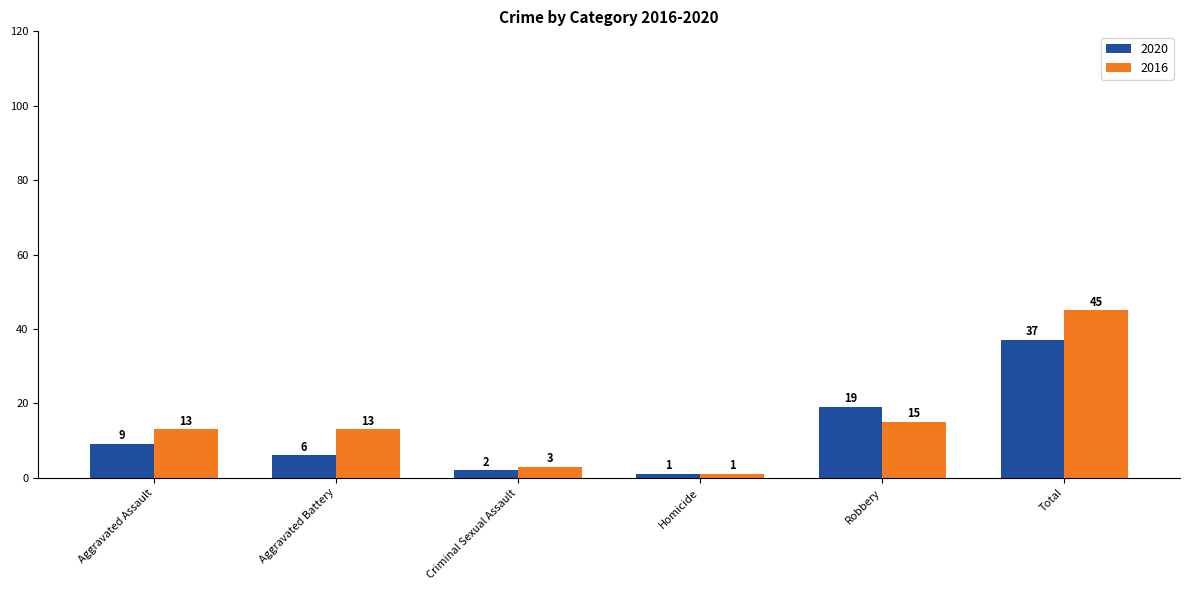

Is the value of 2020 at Criminal Sexual Assault greater than the value of 2016 at Aggravated Assault?

No